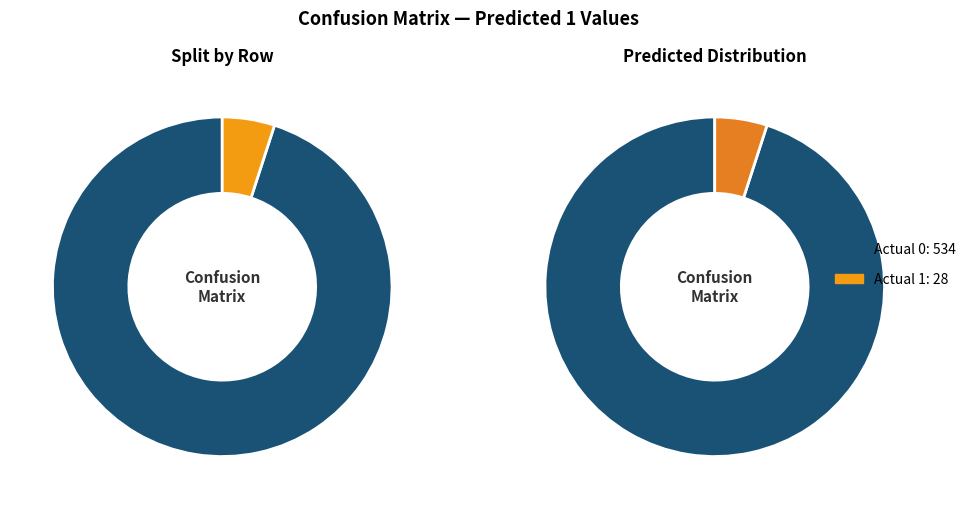

What percentage is the Actual 1 slice, to the nearest percent?

5%